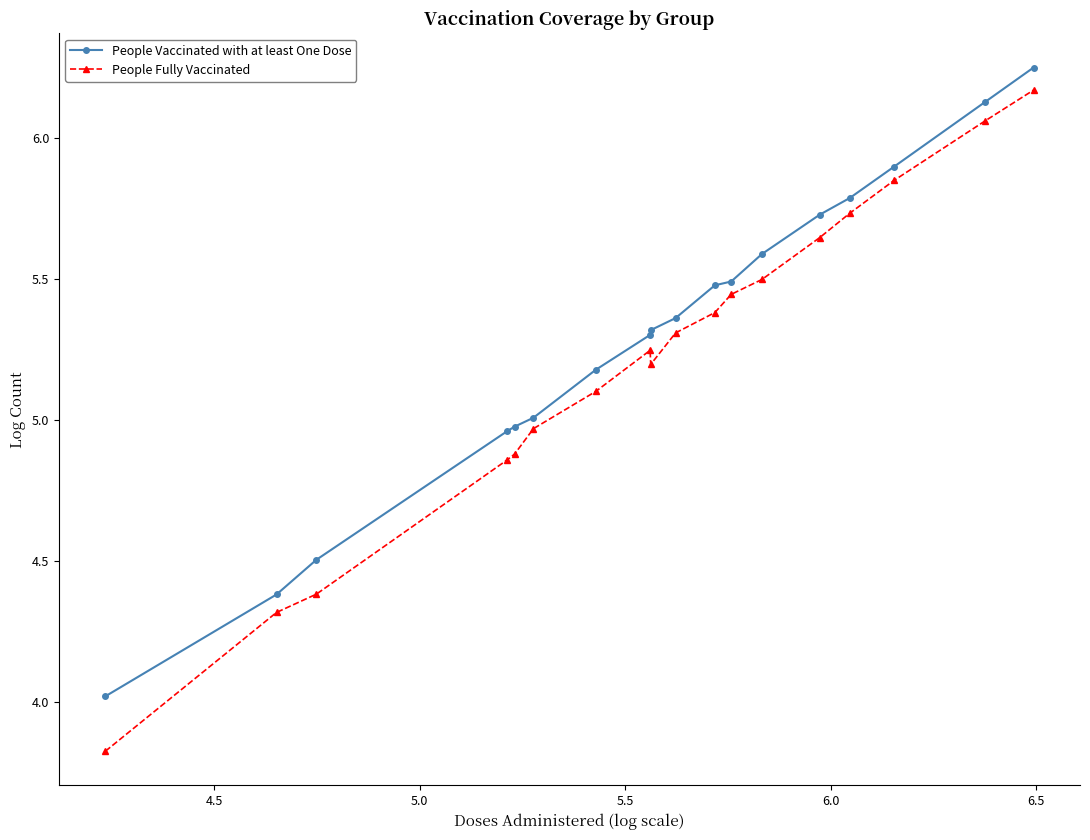

What is the lowest value of the People Fully Vaccinated series?

3.8